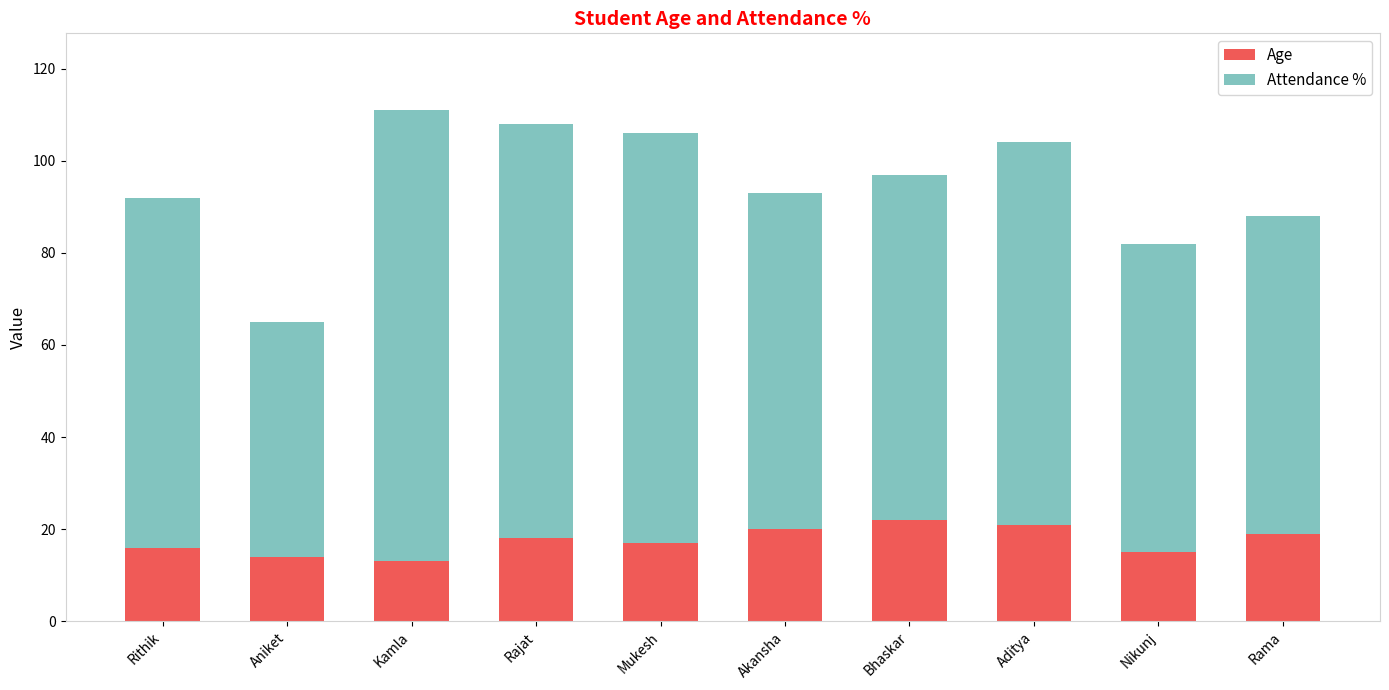

What is the value of the Age bar at the 9th from the left?

15